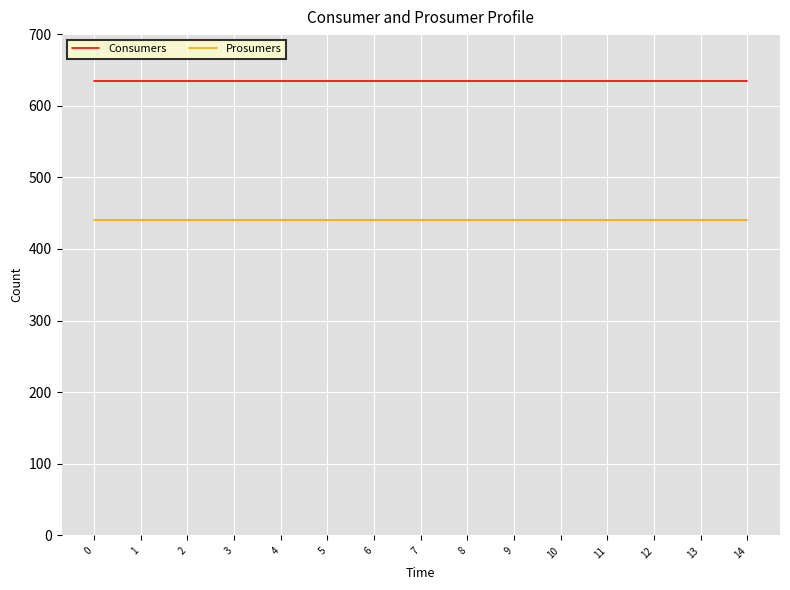

What are all the series names shown in the legend?

Consumers, Prosumers